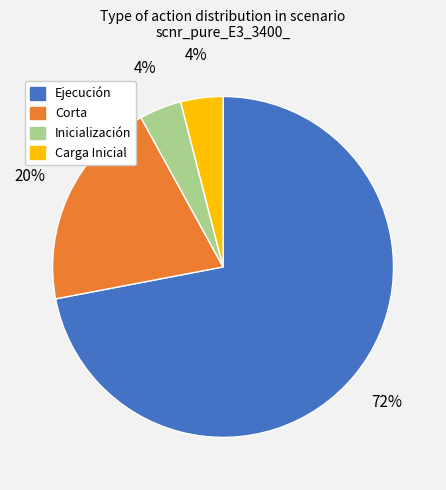

What is the ratio of the value at Carga Inicial to the value at Ejecución?

0.1